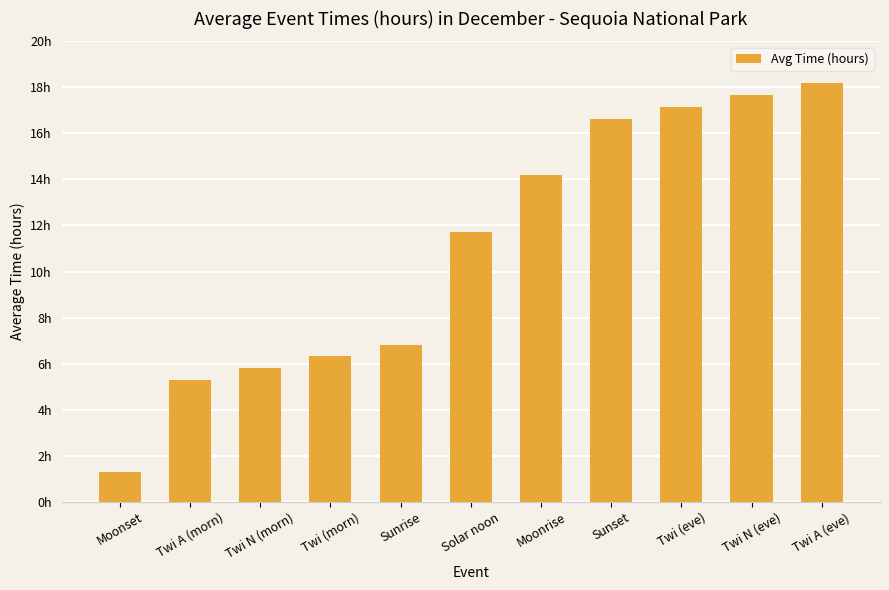

Are the bars grouped side by side (vs. stacked)?

No